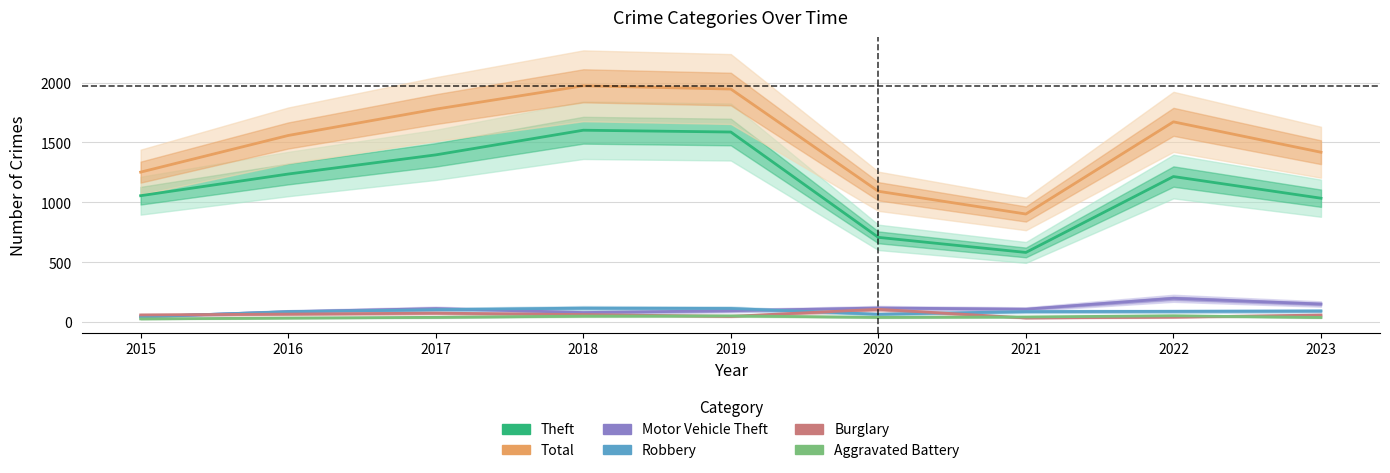

Is this an area chart (filled region under the line)?

No